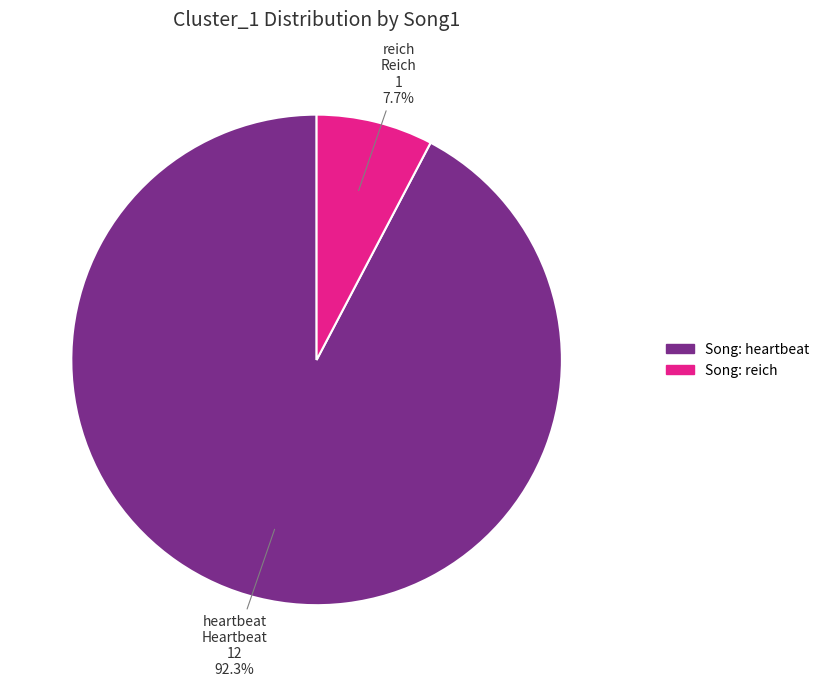

How many segments does this pie chart have?

2